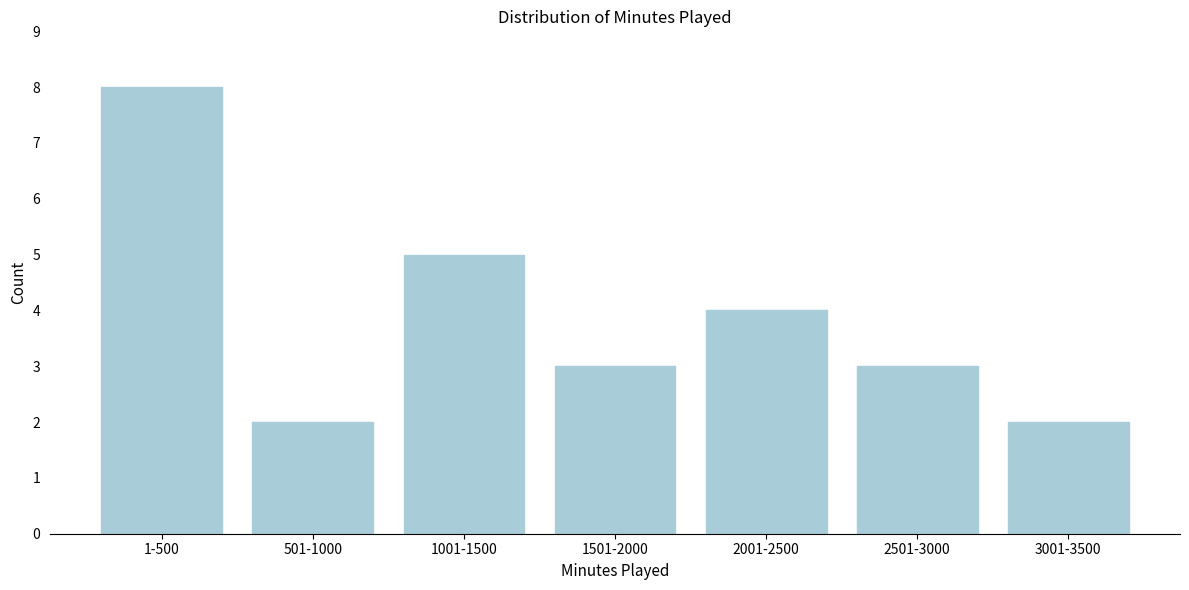

Reading left to right, what are all the values shown in this chart?

1-500=8	501-1000=2	1001-1500=5	1501-2000=3	2001-2500=4	2501-3000=3	3001-3500=2